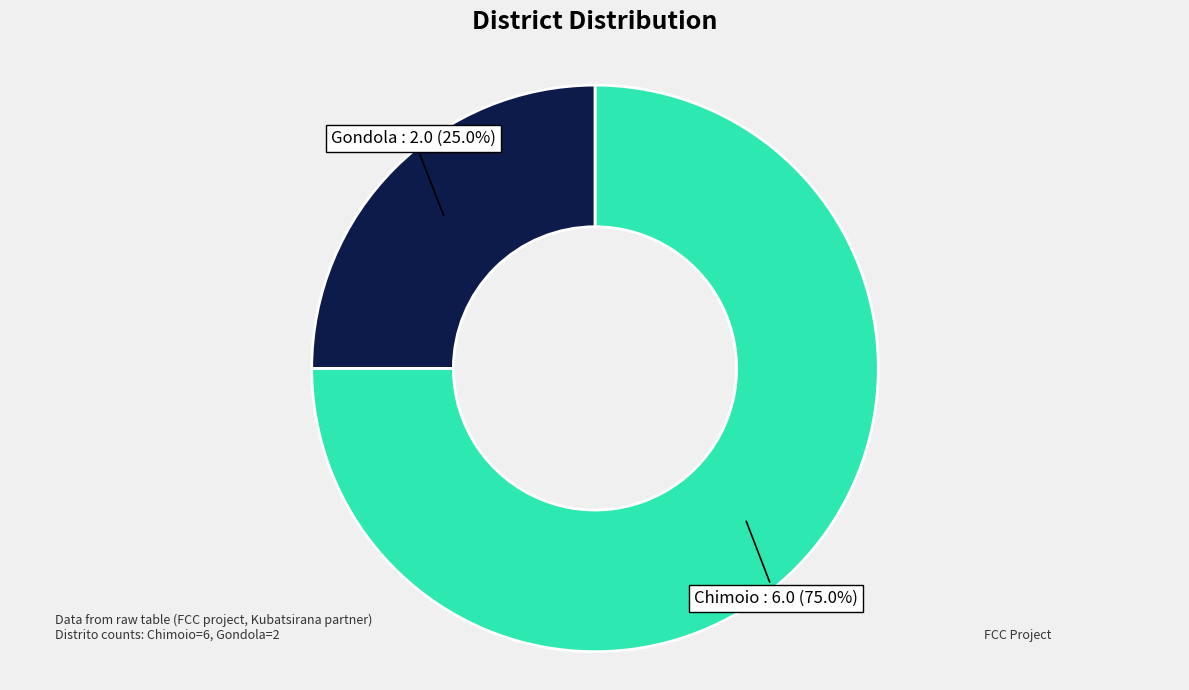

Between Chimoio and Gondola, which is larger?

Chimoio